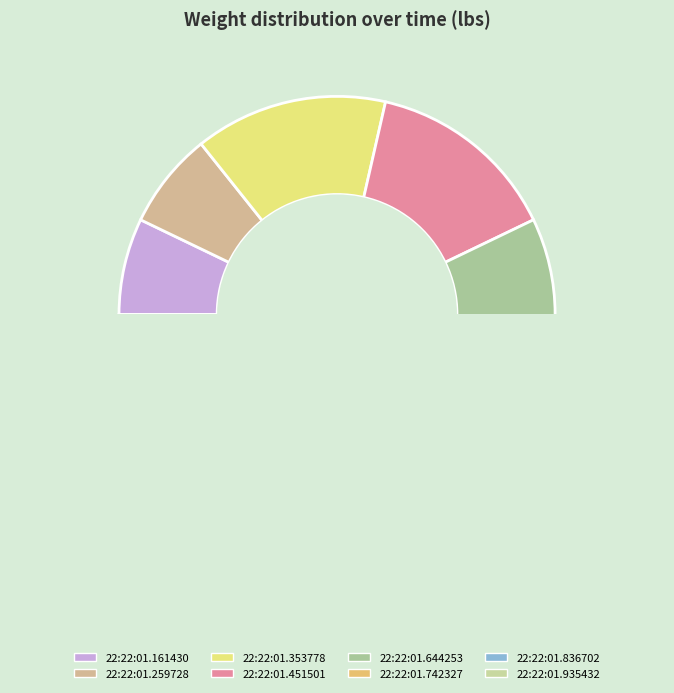

Which category has the smallest portion of the pie?

22:22:01.161430